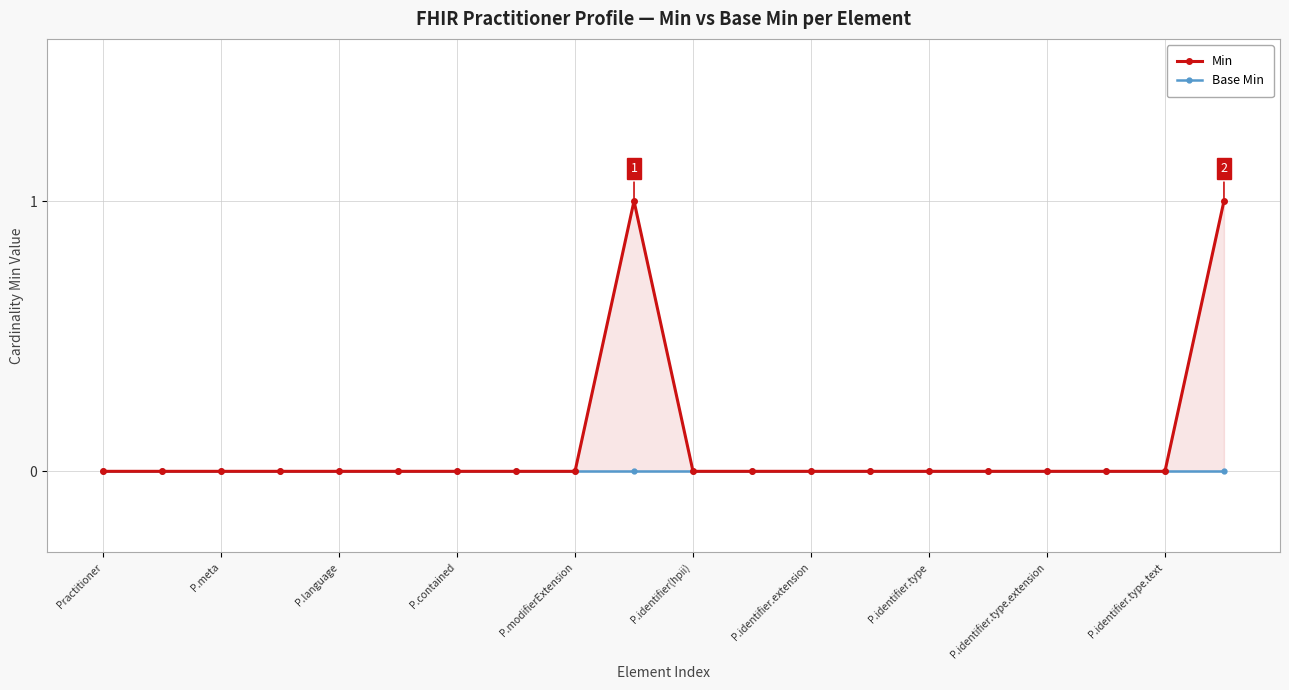

What is the sum of all Min values?

2